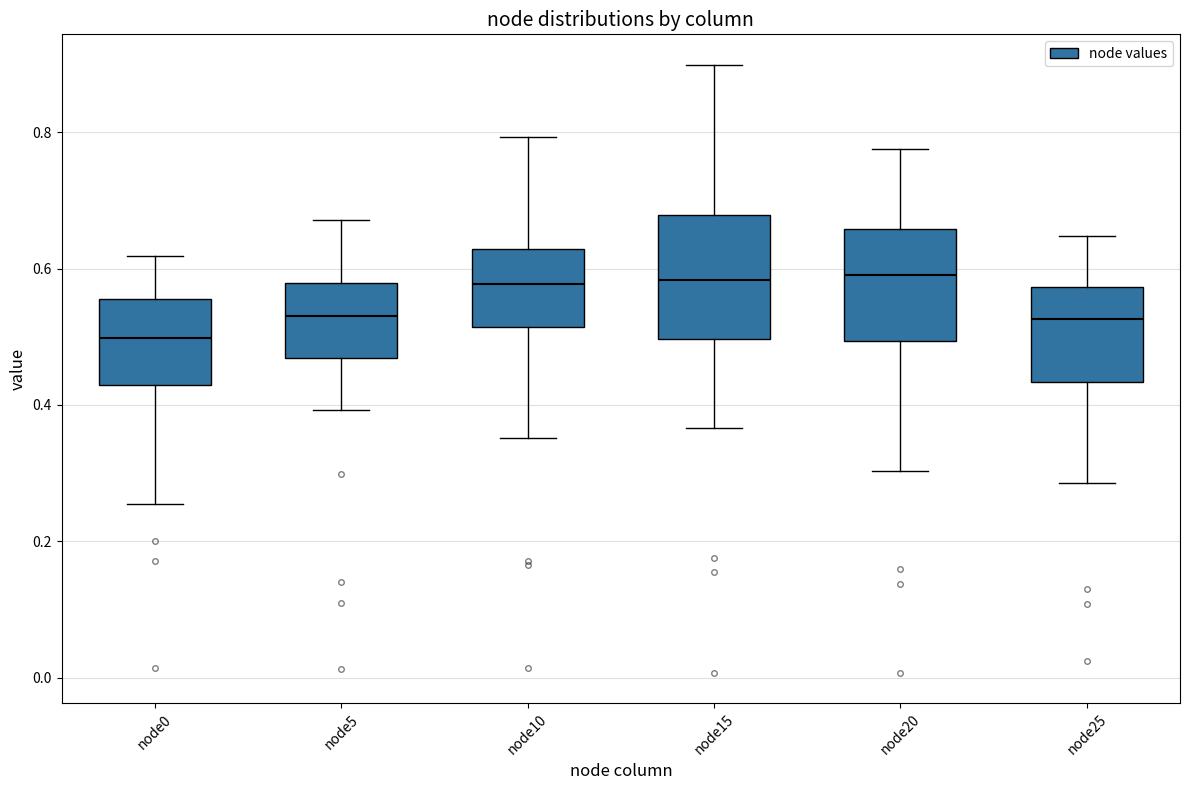

Reading left to right, transcribe this box plot: for each box, give where its median line is, the range the box spans, and where its two whiskers end, as read against the y-axis. The values are not printed on the chart, so give them approximately, as read against the axis.

node0: median 0.50, box 0.42 to 0.56, whiskers 0.26 to 0.62
node5: median 0.54, box 0.46 to 0.58, whiskers 0.40 to 0.68
node10: median 0.58, box 0.52 to 0.62, whiskers 0.36 to 0.80
node15: median 0.58, box 0.50 to 0.68, whiskers 0.36 to 0.90
node20: median 0.60, box 0.50 to 0.66, whiskers 0.30 to 0.78
node25: median 0.52, box 0.44 to 0.58, whiskers 0.28 to 0.64